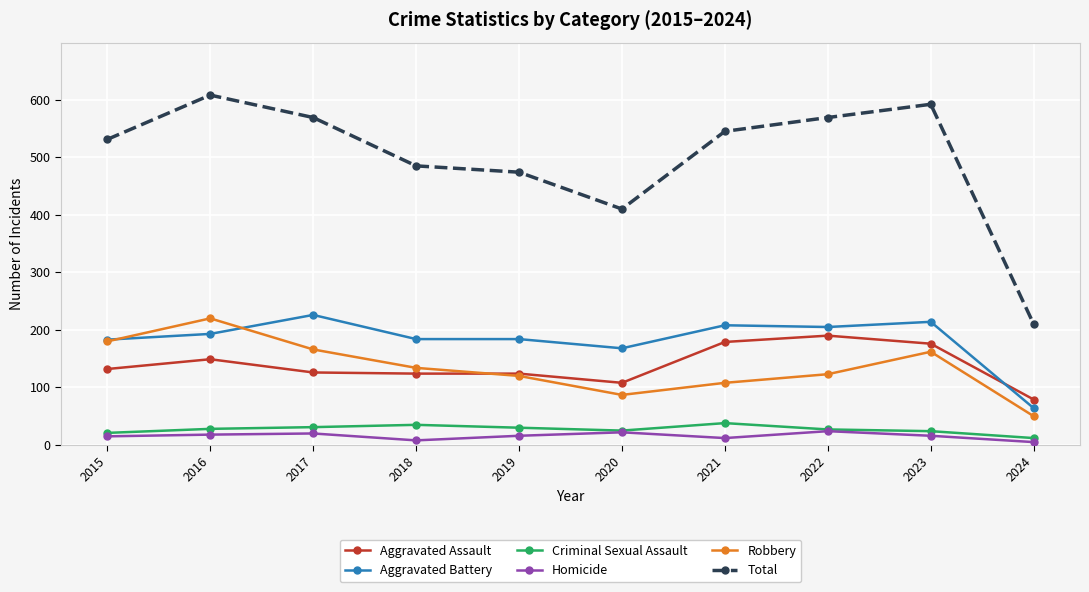

What is the value of the Robbery point at the 5th from the left?

120